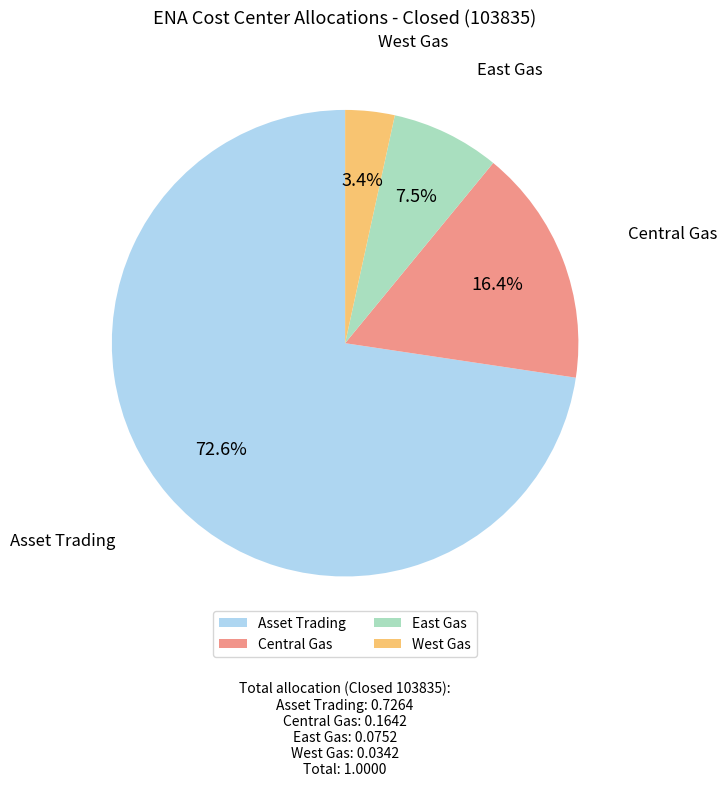

What is the largest slice in the pie chart?

Asset Trading